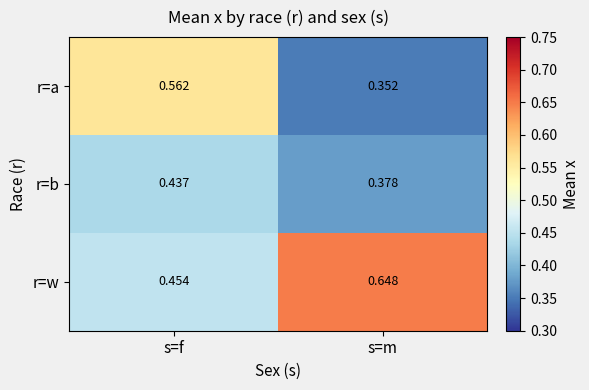

Rank the series at s=f from highest to lowest value.

r=a, r=w, r=b